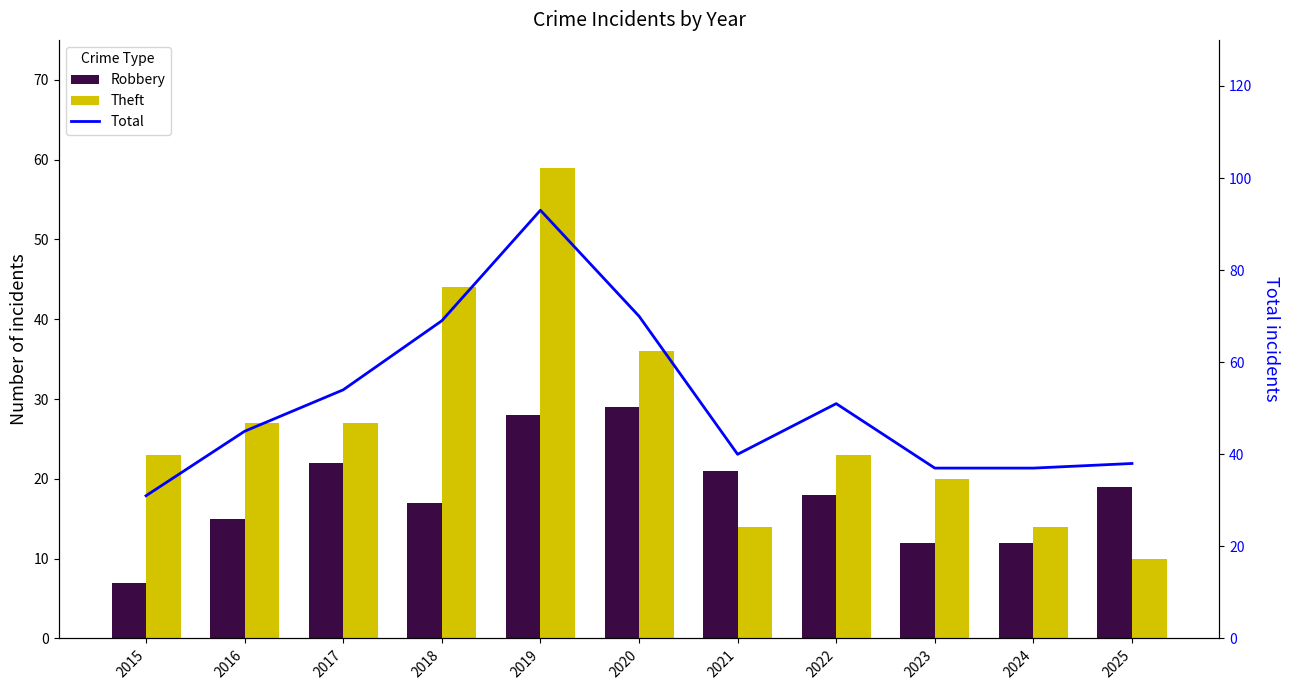

Is the value of Theft at 2016 greater than the value of Robbery at 2021?

Yes